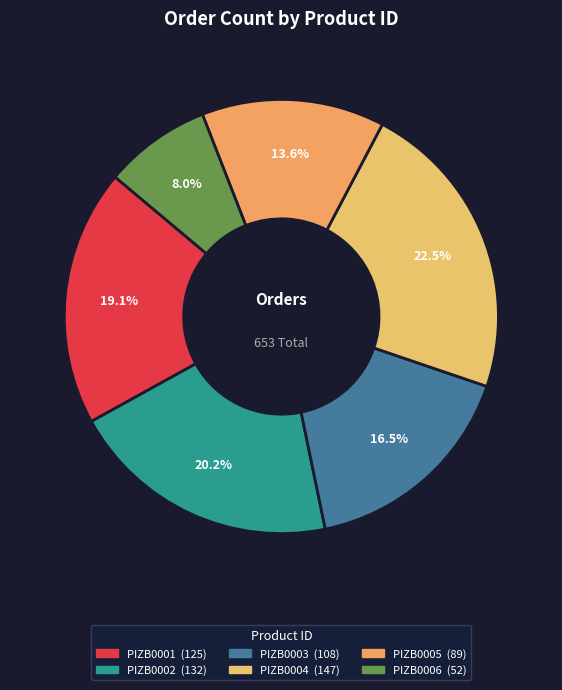

Which slice is the largest?

PIZB0004